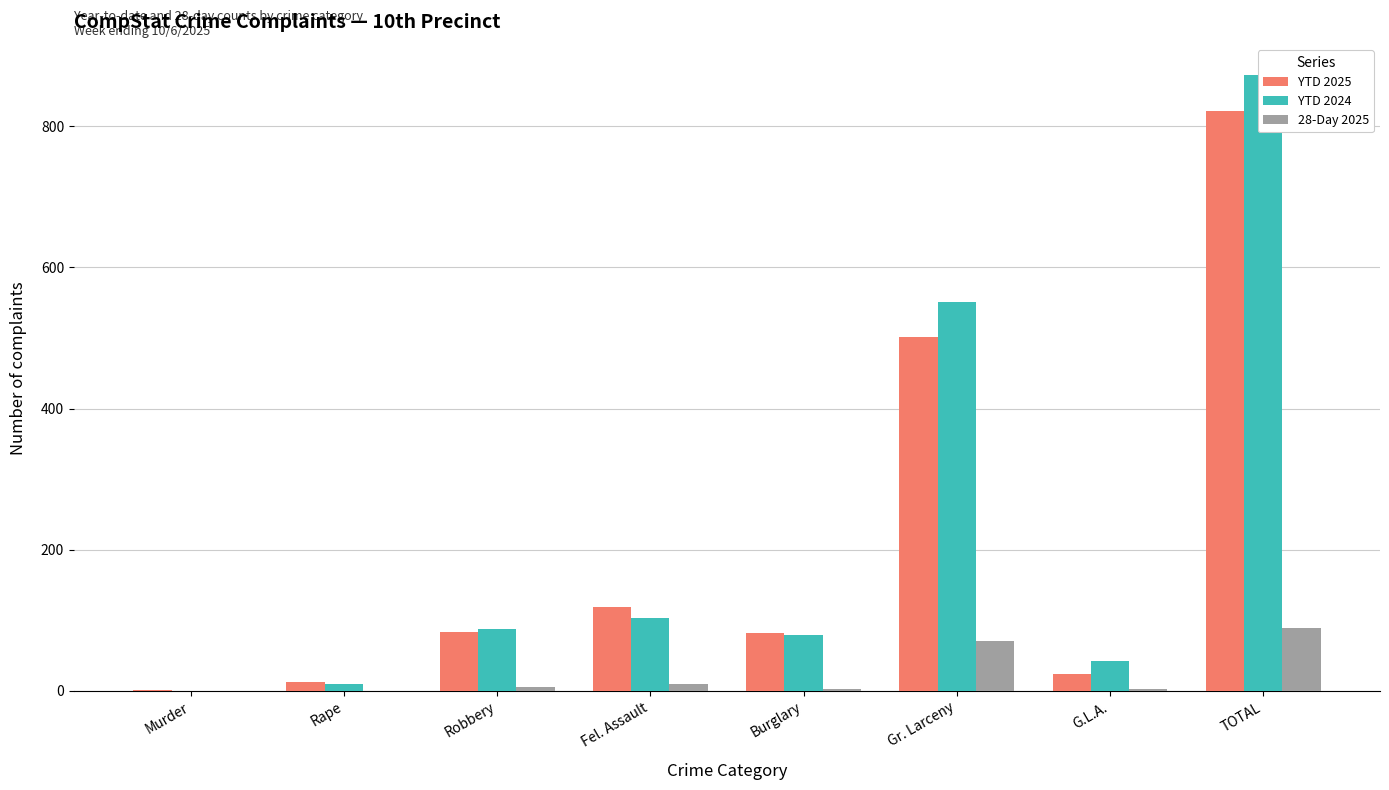

What are all the series names shown in the legend?

YTD 2025, YTD 2024, 28-Day 2025